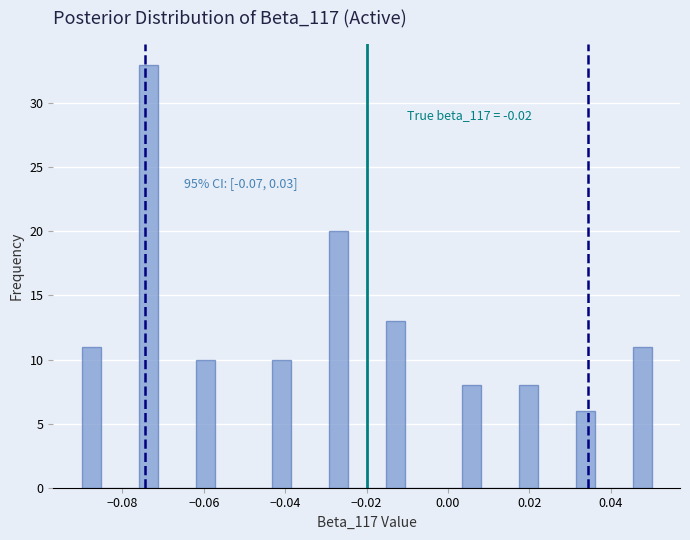

Read against the x-axis, roughly where is the centre of the tallest bar?

-0.074